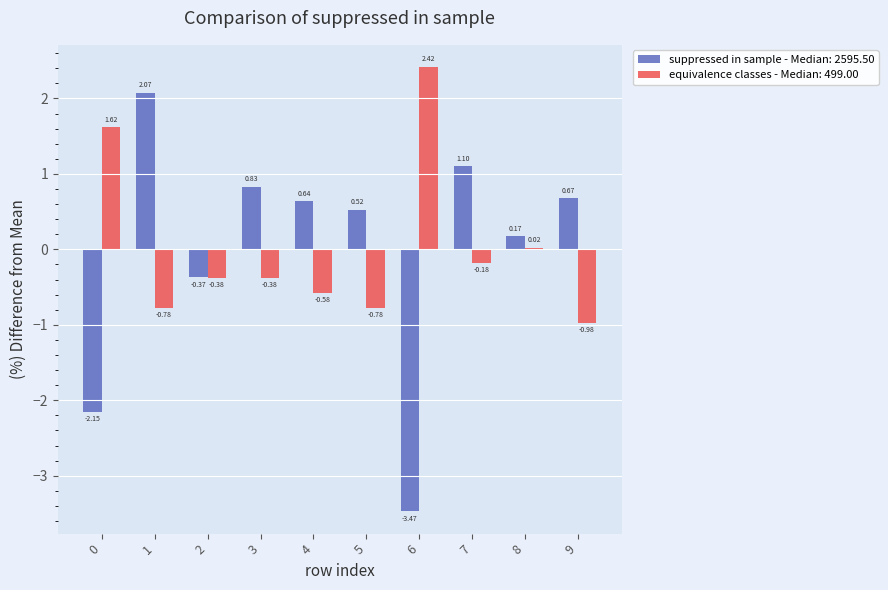

What is the difference between the maximum and minimum values in the suppressed in sample - Median: 2595.50 series?

5.5